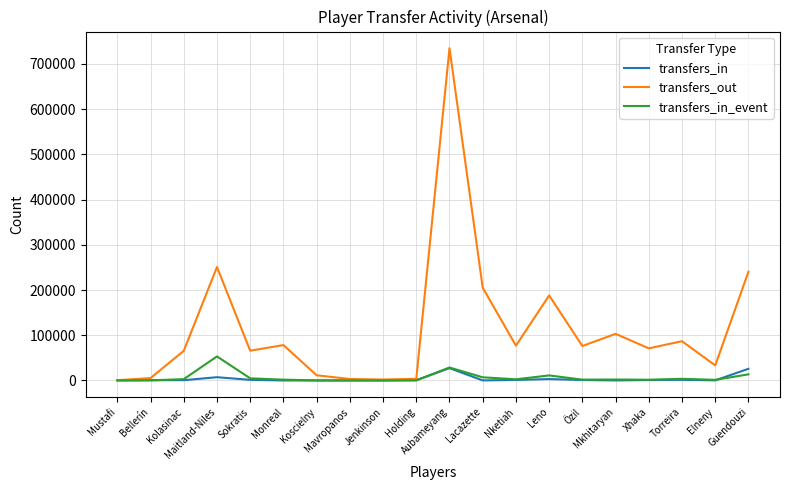

What are all the series names shown in the legend?

transfers_in, transfers_out, transfers_in_event